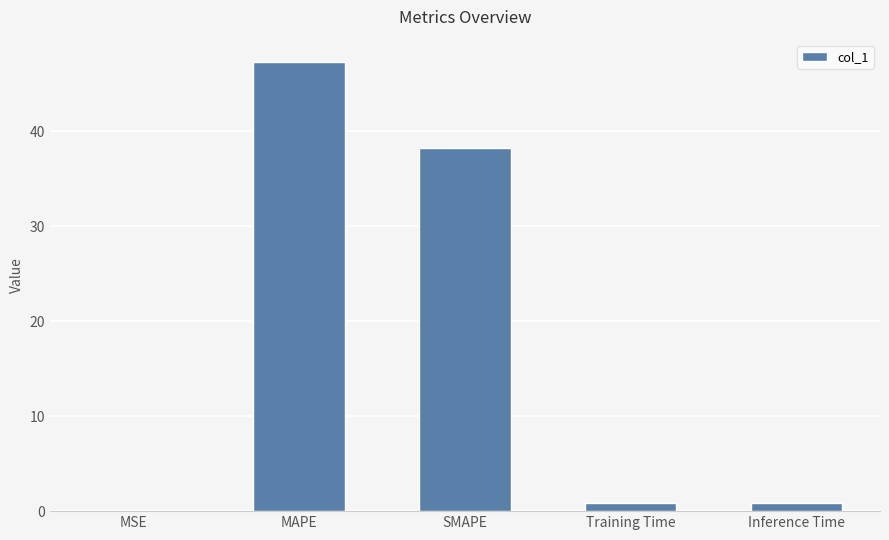

At which label is the value closest to 23?

SMAPE